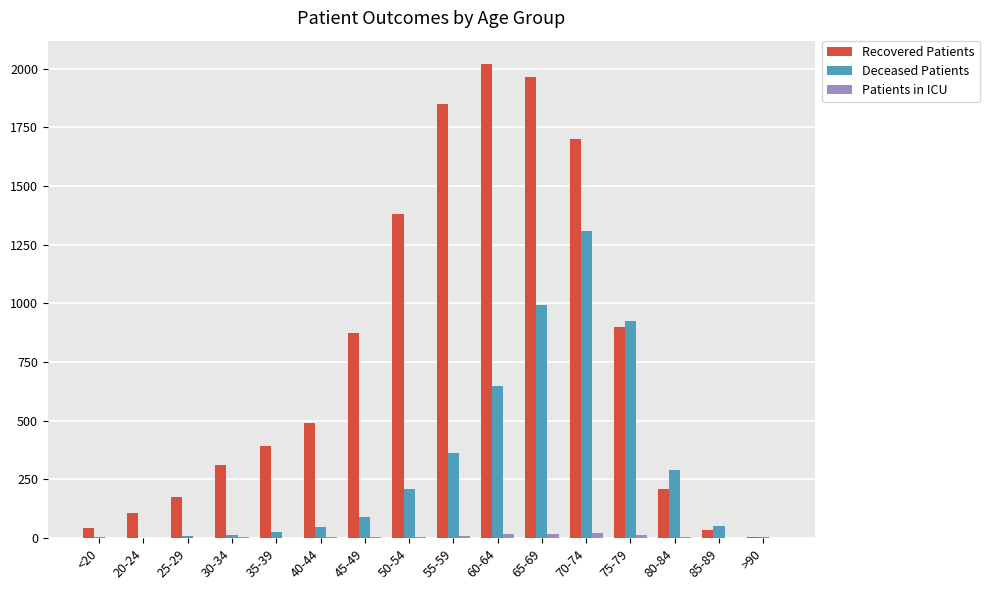

Is the value of Deceased Patients at 20-24 greater than the value of Recovered Patients at 70-74?

No